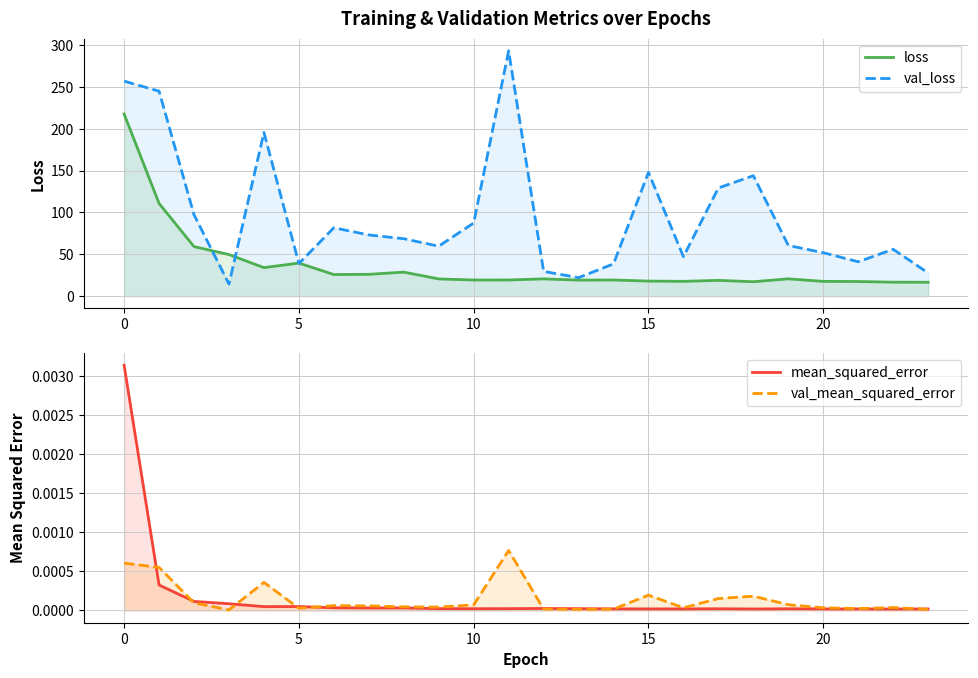

List the series in order of their peak value, highest first.

val_loss, loss, mean_squared_error, val_mean_squared_error